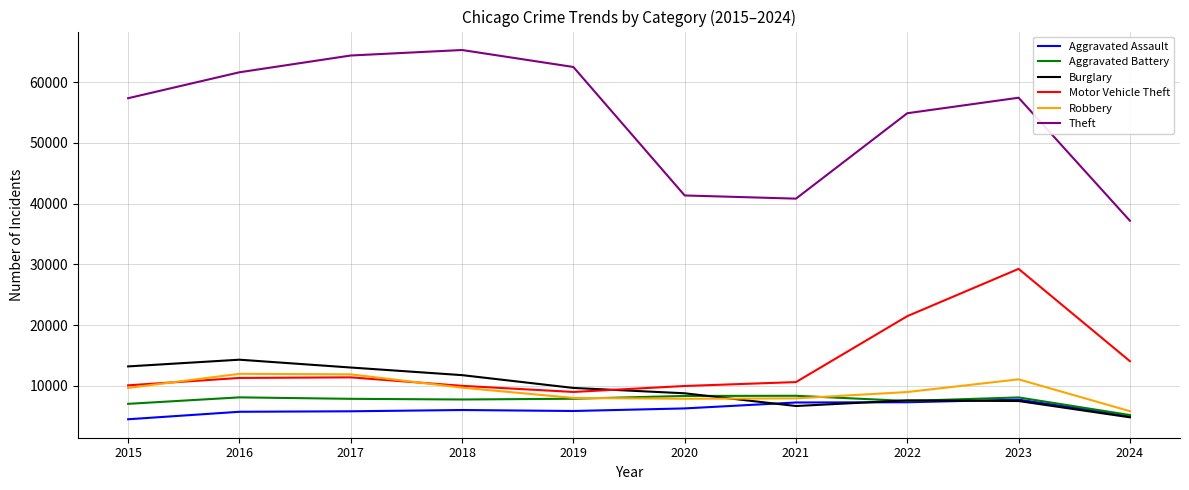

At how many categories does at least one series exceed 12462?

10